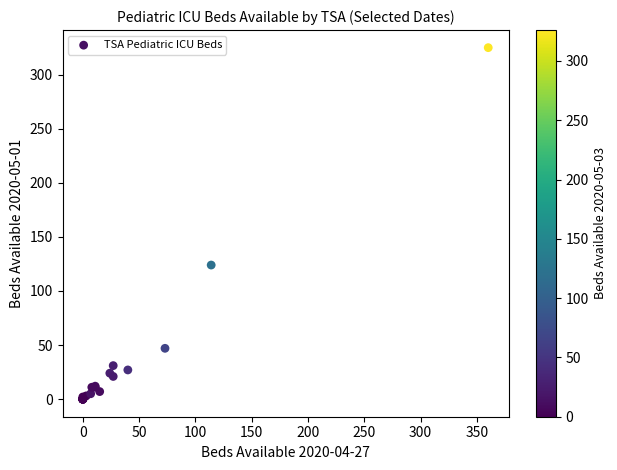

What Y value in the scatter plot is closest to 162?

124